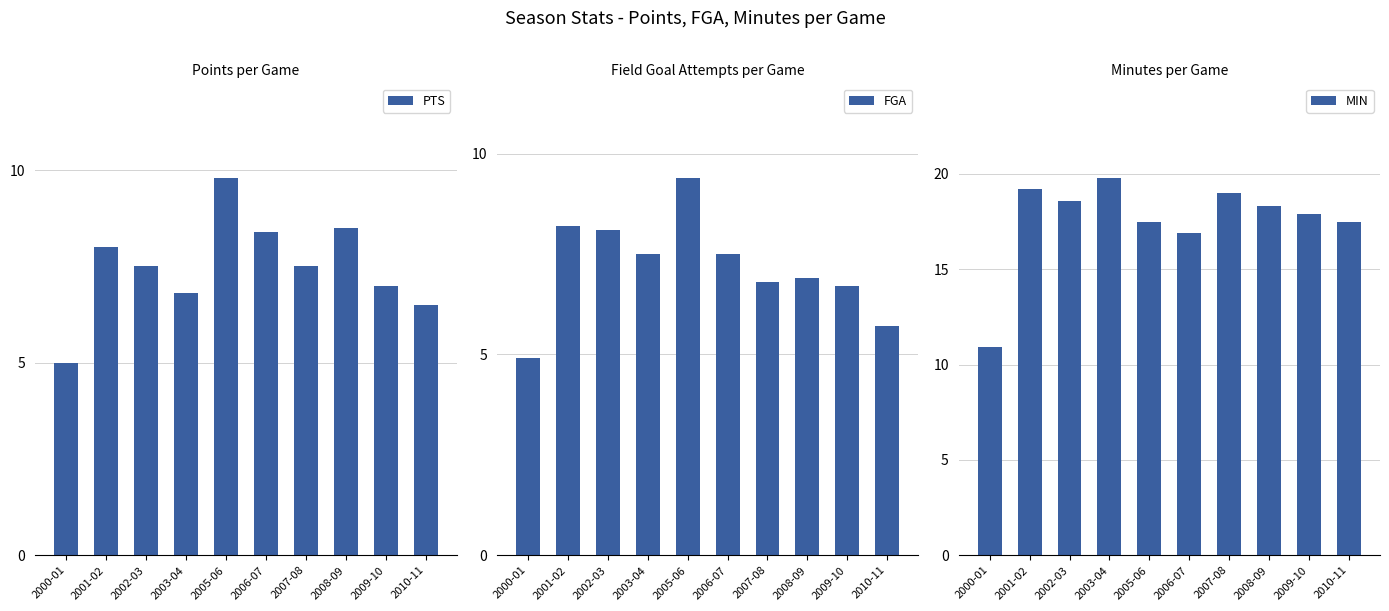

What is the label of the 6th bar from the left?

2006-07